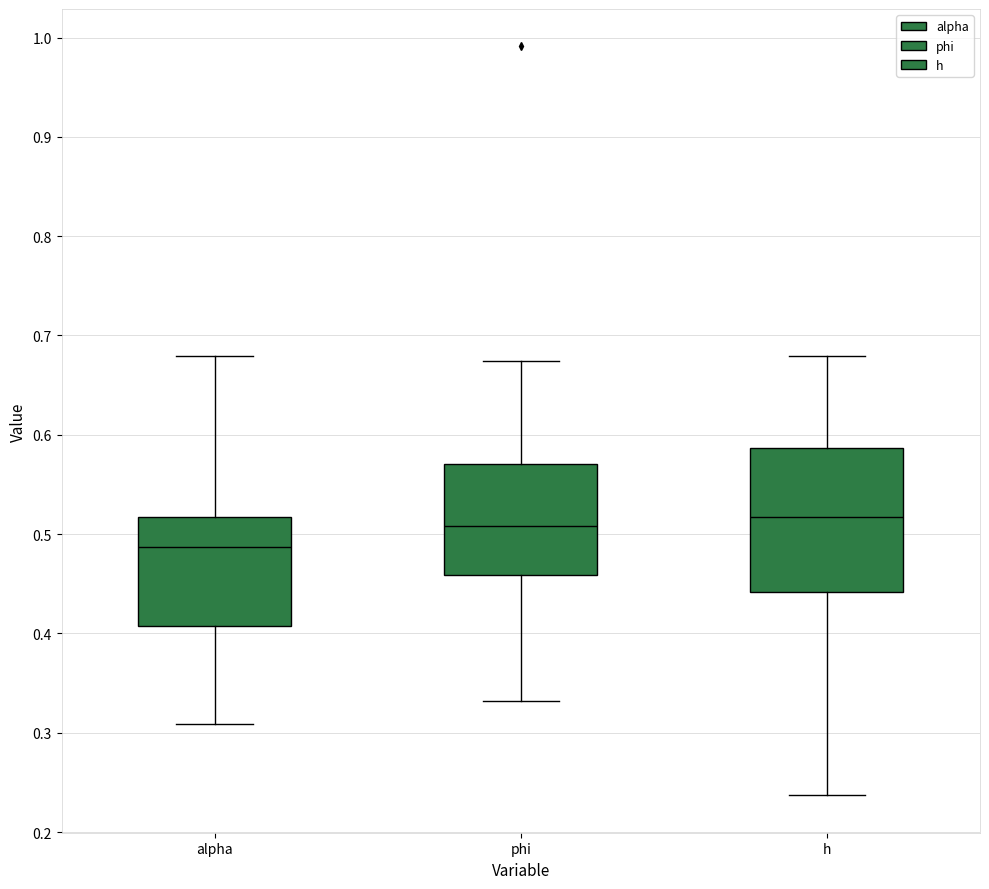

Reading left to right, transcribe this box plot: for each box, give where its median line is, the range the box spans, and where its two whiskers end, as read against the y-axis. The values are not printed on the chart, so give them approximately, as read against the axis.

alpha: median 0.49, box 0.41 to 0.52, whiskers 0.31 to 0.68
phi: median 0.51, box 0.46 to 0.57, whiskers 0.33 to 0.67
h: median 0.52, box 0.44 to 0.59, whiskers 0.24 to 0.68